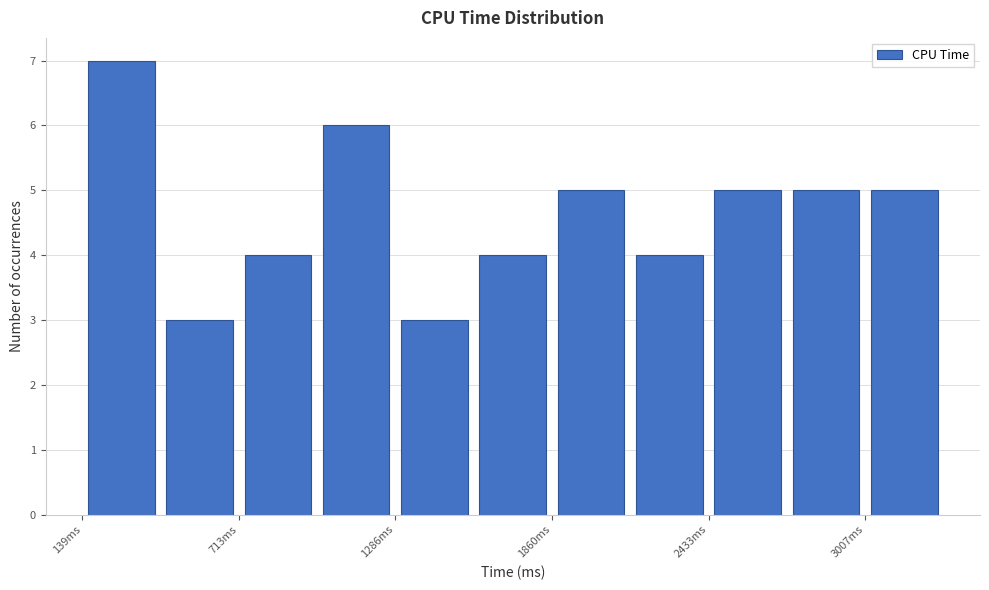

Around what value on the x-axis is the tallest bar? Give the approximate position of its centre, as read against the axis.

300